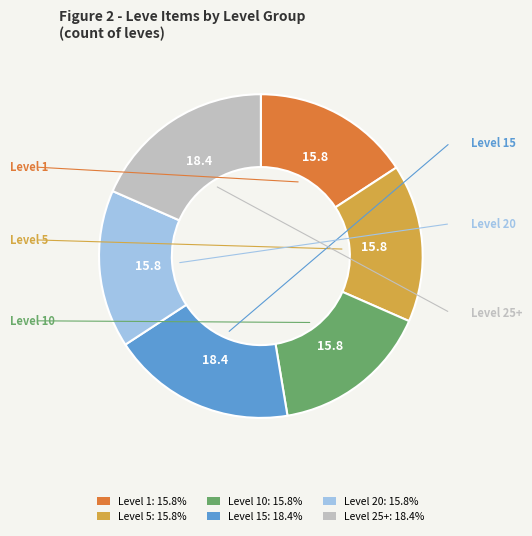

Approximately how many times larger is the value at Level 5: 15.8% compared to Level 1: 15.8%?

1.0